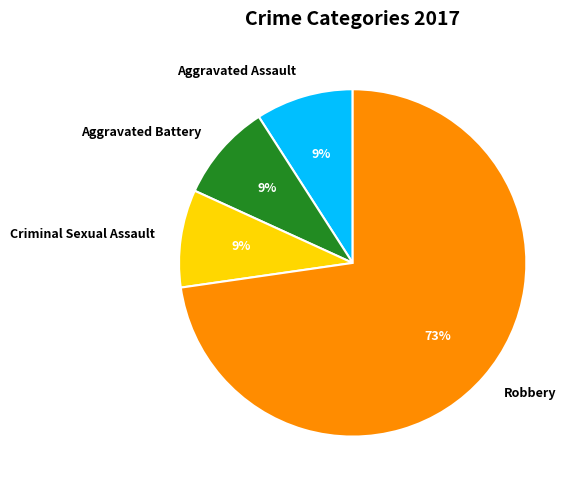

Count the number of slices in the pie.

4